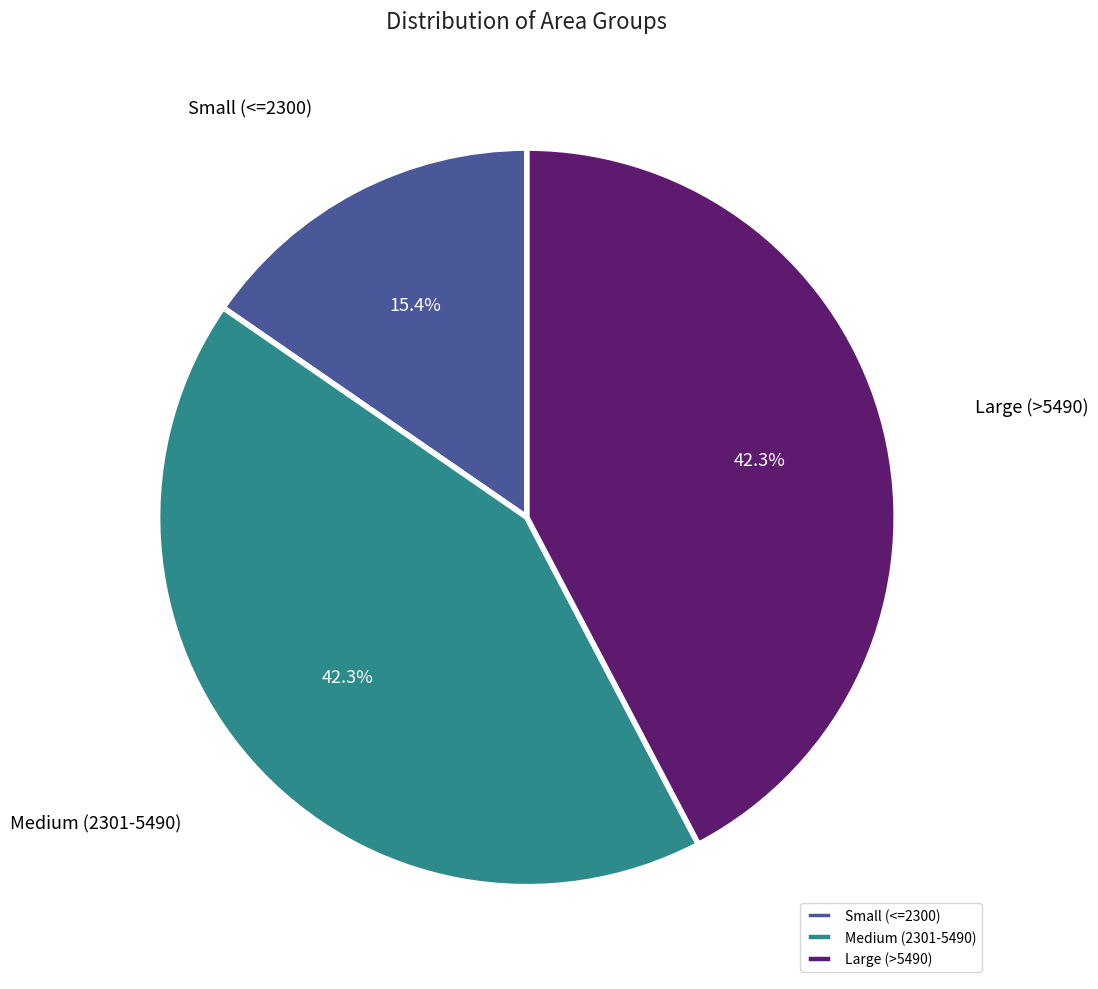

Is there a majority slice in this chart?

No